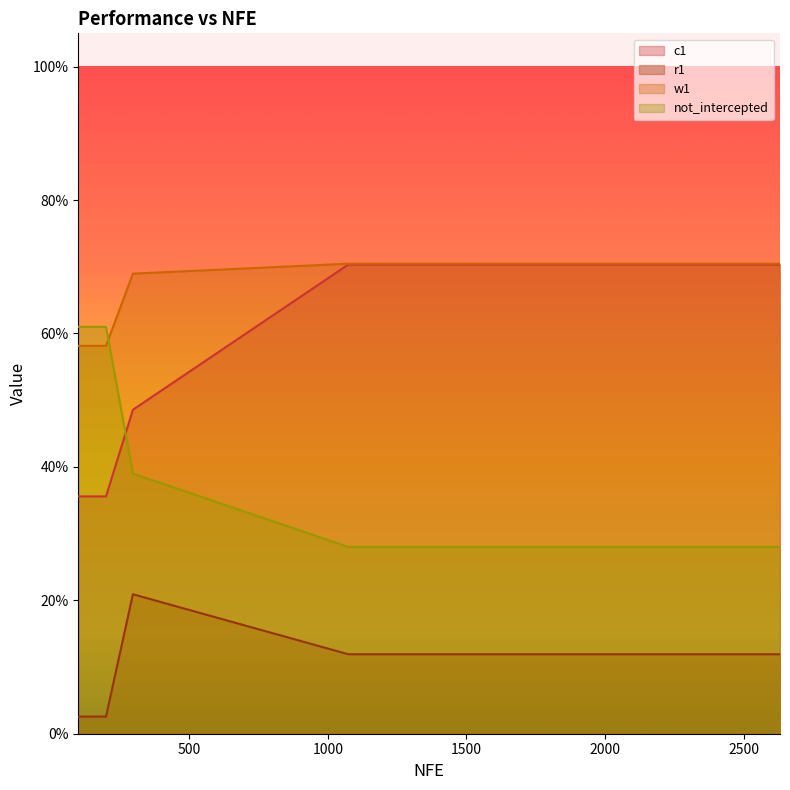

True or false: w1 and r1 cross at least once.

False